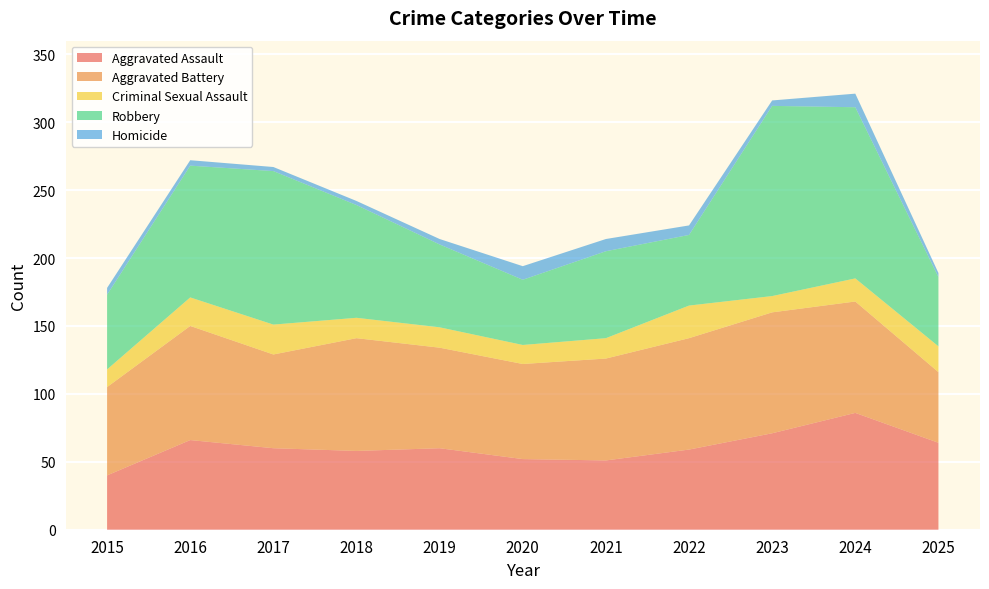

Reading right to left, what are all the values shown in this chart?

Aggravated Assault: 64	86	71	59	51	52	60	58	60	66	40
Aggravated Battery: 52	82	89	82	75	70	74	83	69	84	65
Criminal Sexual Assault: 19	17	12	24	15	14	15	15	22	21	13
Robbery: 51	126	140	52	64	48	61	83	113	97	55
Homicide: 3	10	4	7	9	10	4	3	3	4	5